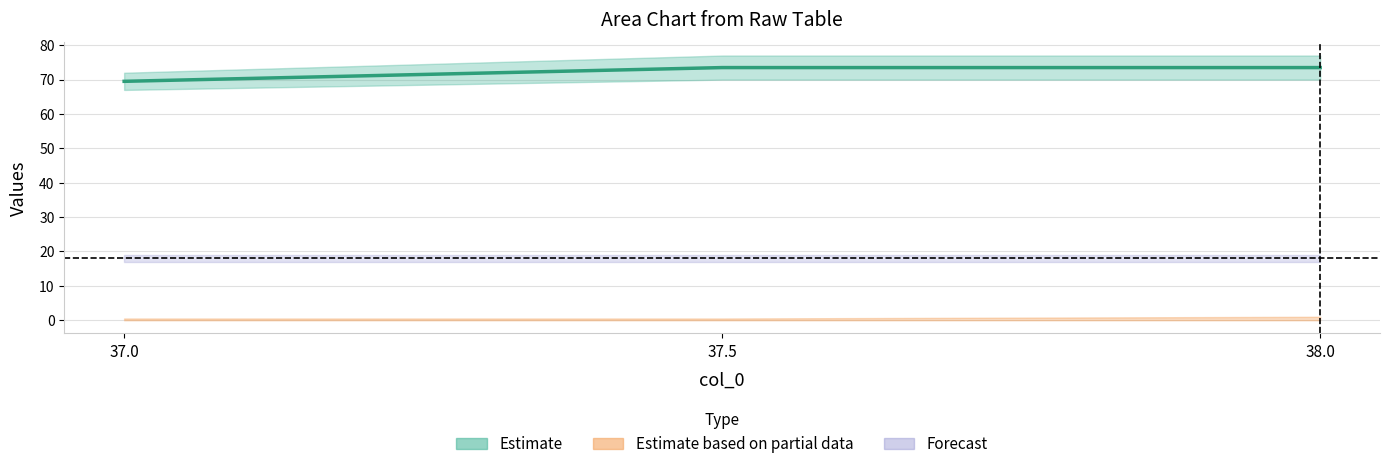

How many lines are shown in the chart?

1